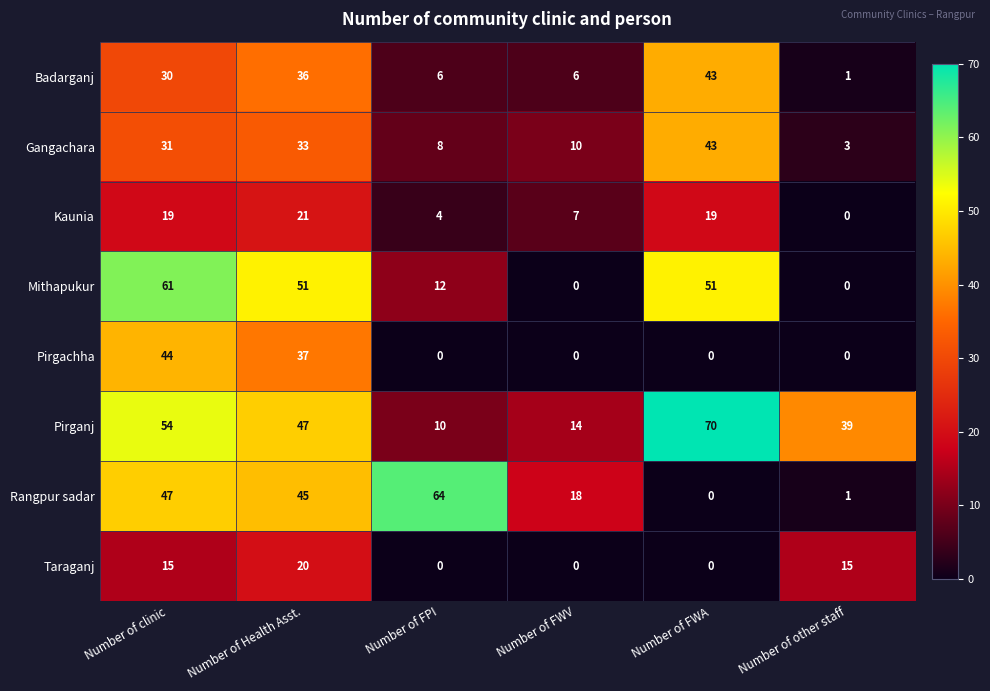

What is the sum of all Taraganj values?

50